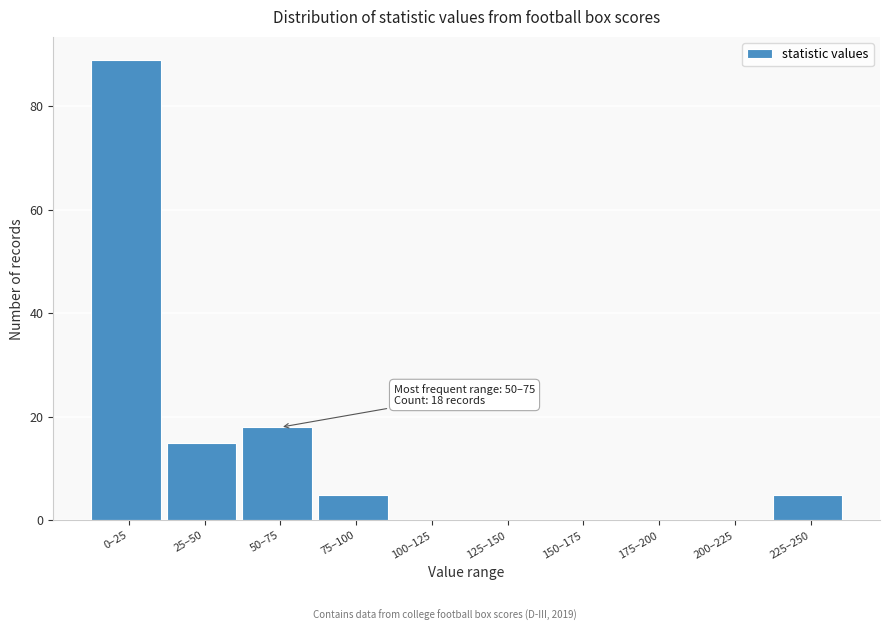

Reading left to right, extract all data points from this chart.

0–25=89	25–50=15	50–75=18	75–100=5	100–125=0	125–150=0	150–175=0	175–200=0	200–225=0	225–250=5